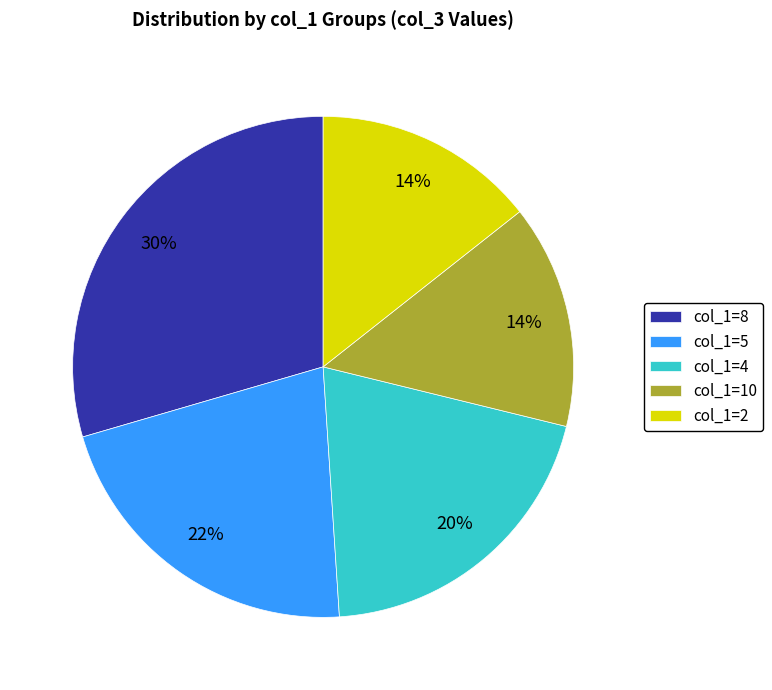

What percentage is the col_1=2 slice, to the nearest percent?

14%